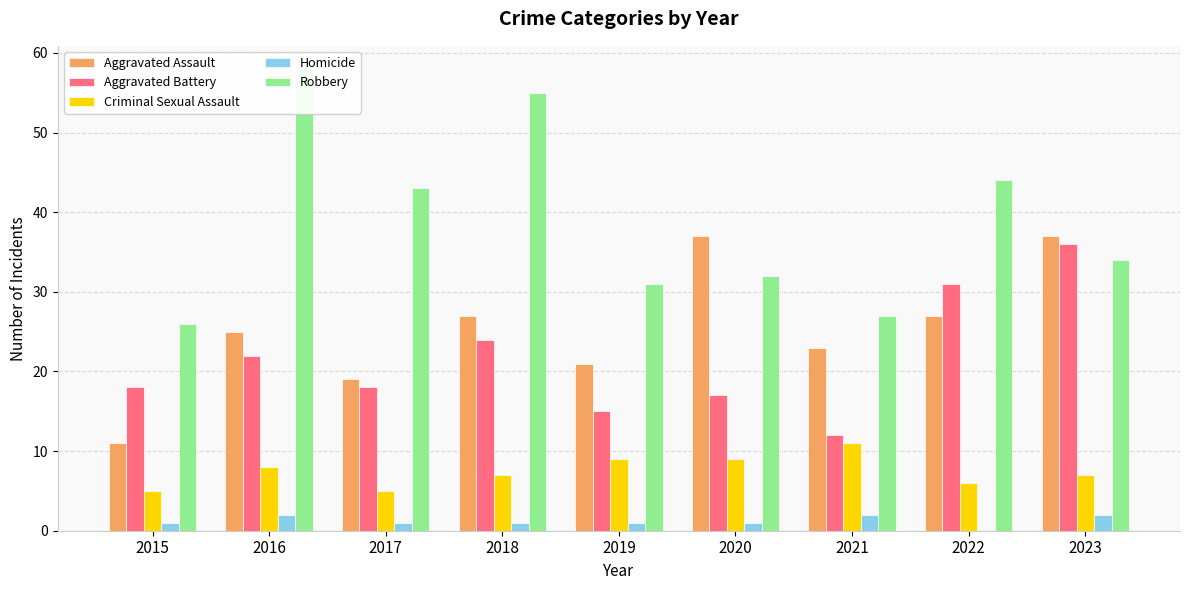

Which series changed the most between 2017 and 2019?

Robbery